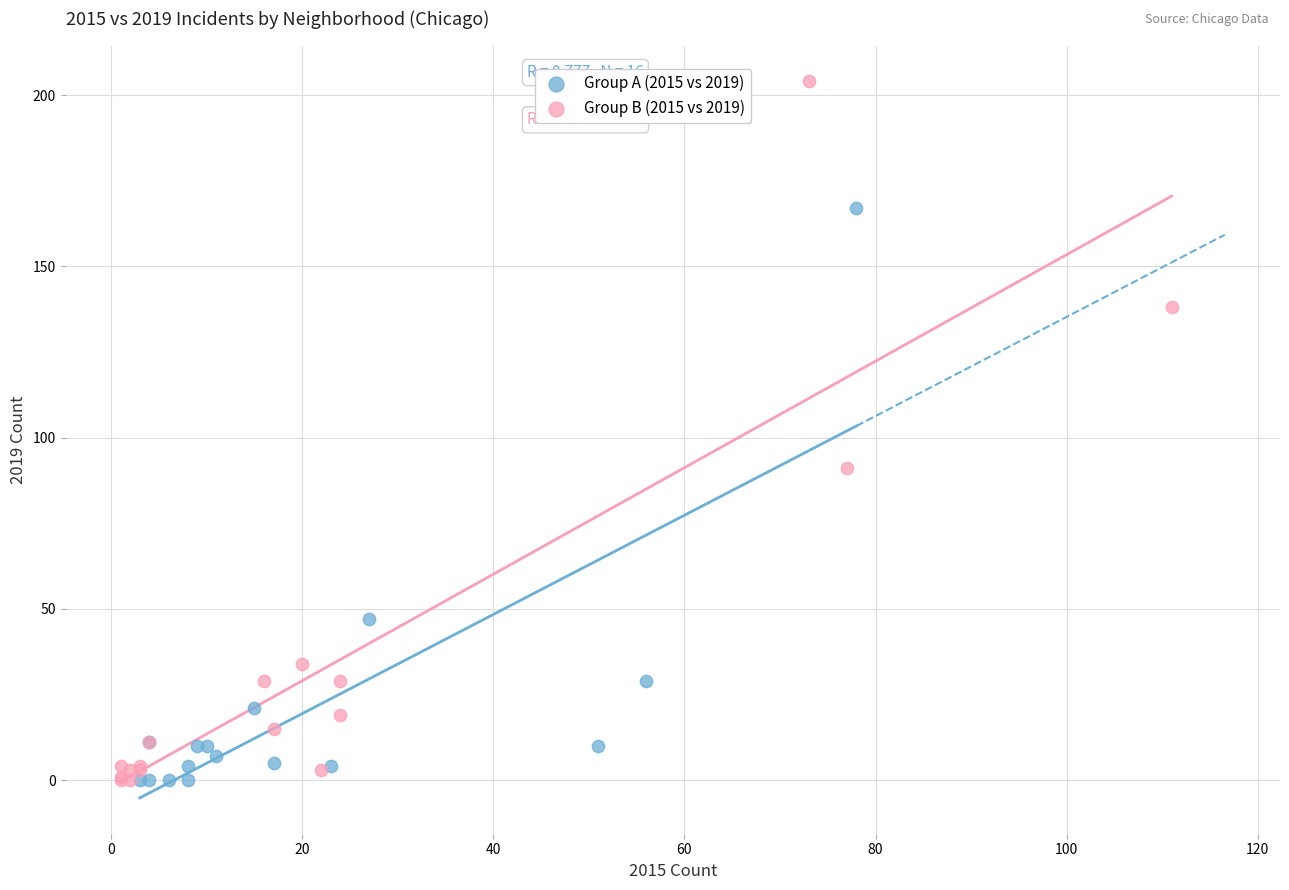

What are all the series names shown in the legend?

Group A (2015 vs 2019), Group B (2015 vs 2019)